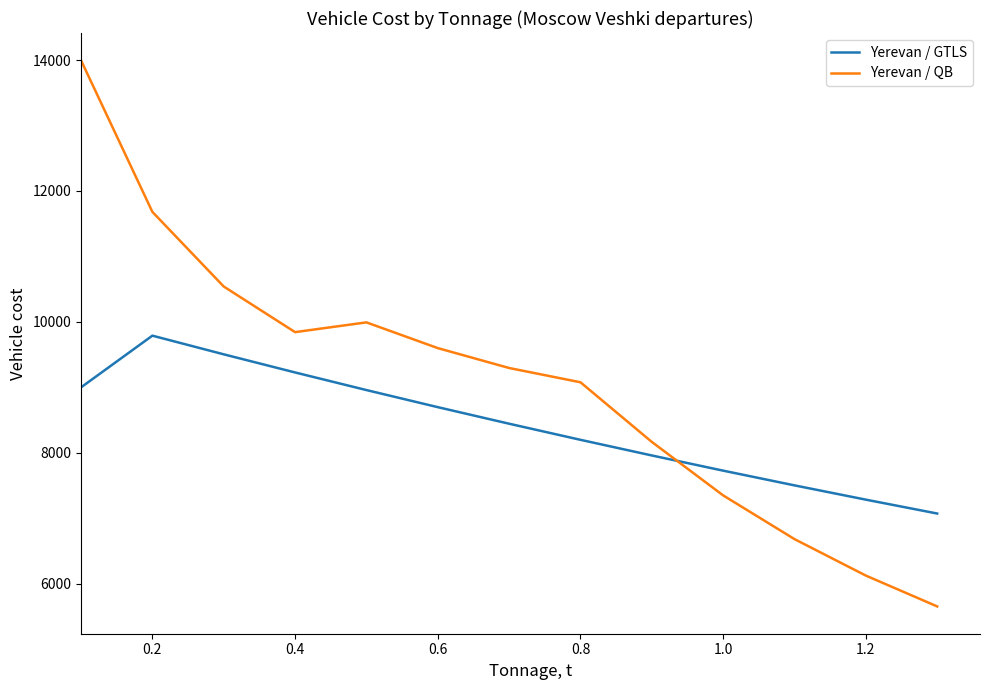

What is the smallest value displayed?

5654